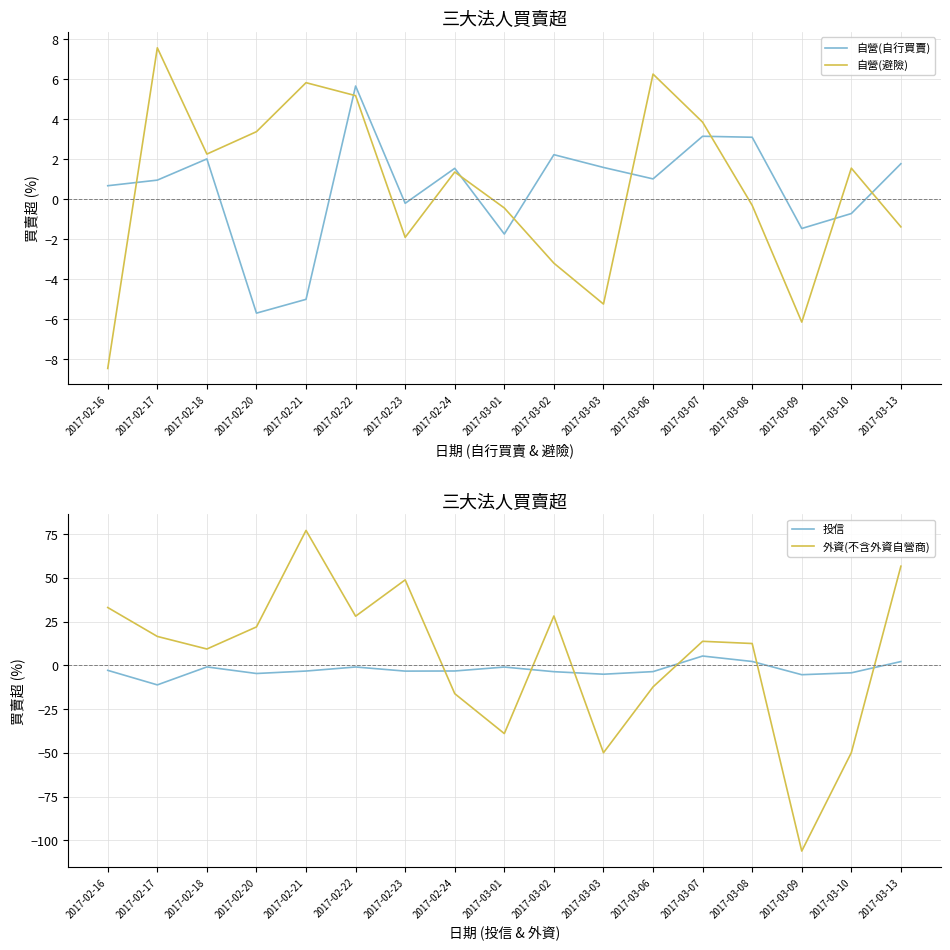

Reading right to left, extract all data points from this chart.

自營(自行買賣): 1.8	-0.7	-1.5	3.1	3.1	1.0	1.6	2.2	-1.7	1.5	-0.2	5.7	-5.0	-5.7	2.0	1.0	0.7
自營(避險): -1.4	1.6	-6.1	-0.3	3.9	6.3	-5.2	-3.2	-0.4	1.4	-1.9	5.2	5.8	3.4	2.3	7.6	-8.5
投信: 2.2	-4.2	-5.3	2.2	5.4	-3.6	-5.0	-3.6	-0.9	-3.2	-3.3	-0.9	-3.2	-4.6	-0.9	-11.1	-2.8
外資(不含外資自營商): 56.7	-49.9	-106.1	12.5	13.8	-12.3	-49.9	28.2	-39.0	-16.2	48.9	28.1	77.2	22.0	9.4	16.6	33.1